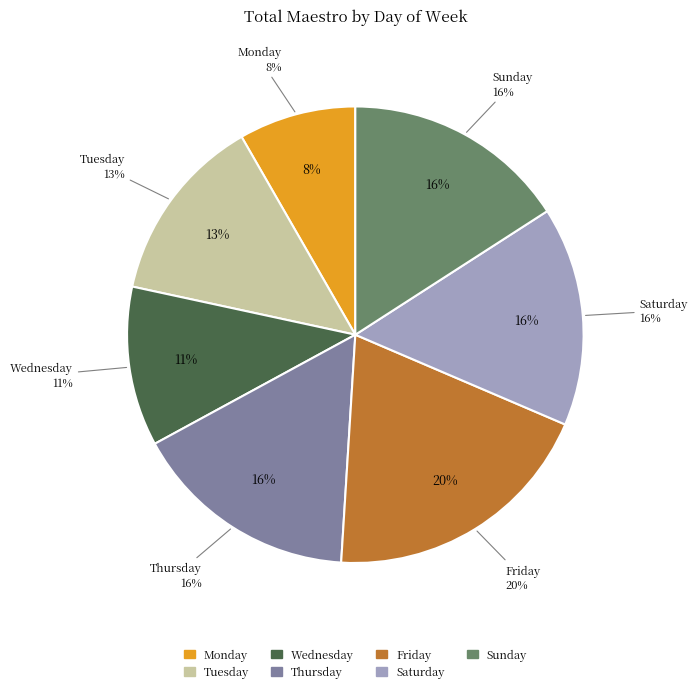

To the nearest percent, what is the combined percentage of Friday and Tuesday?

33%